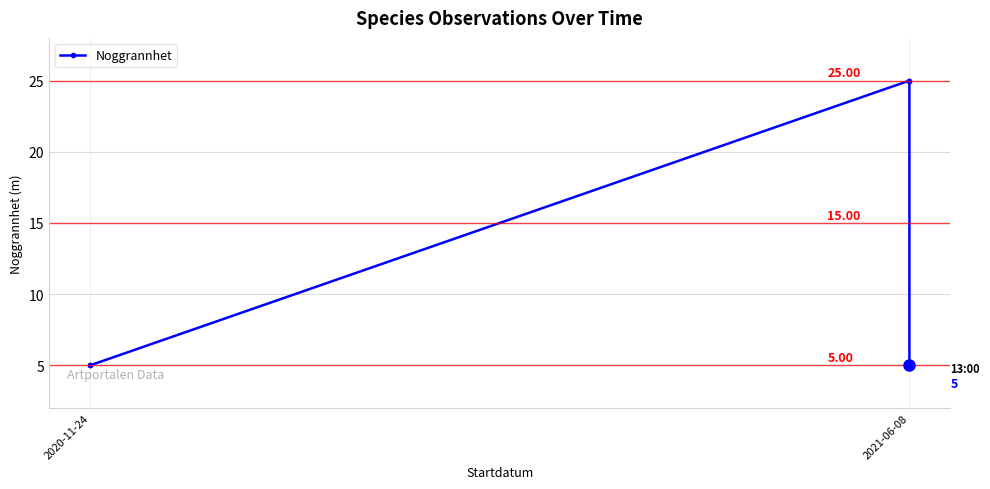

What is the value of the 3rd point from the left?

25